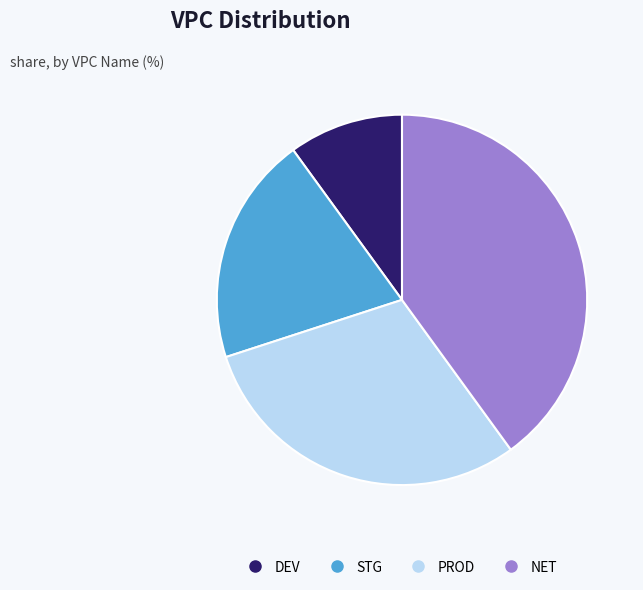

Approximately how many times larger is the value at PROD compared to STG?

1.5